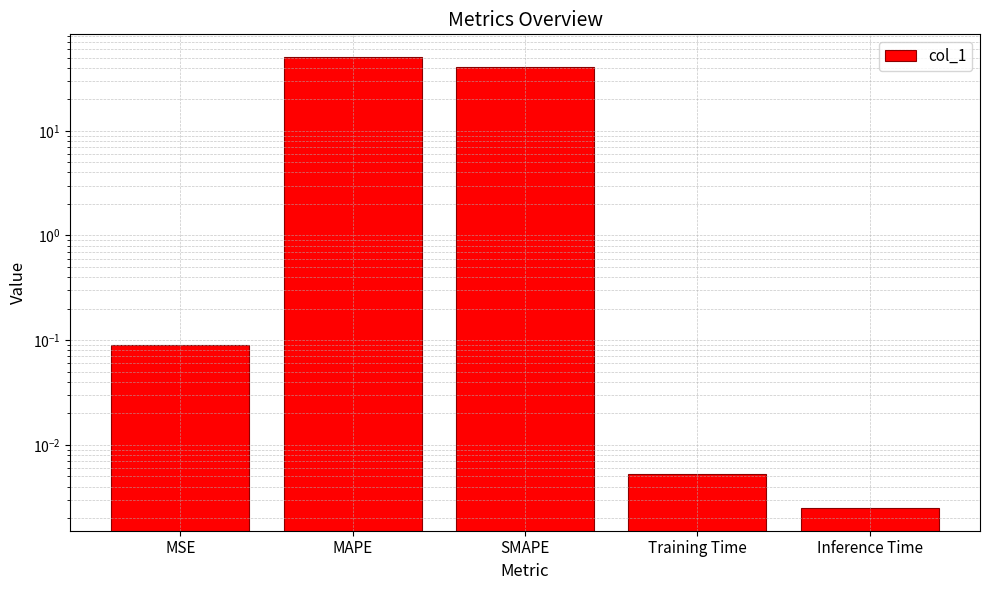

What is the difference between the maximum and minimum values?

50.8